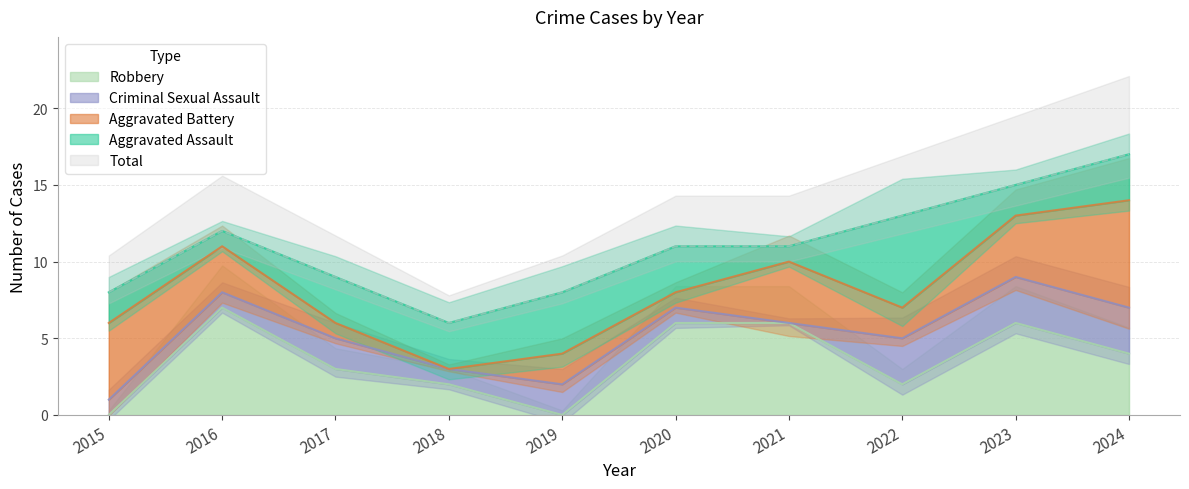

The value of Robbery at 2021 is 6. True or false?

True